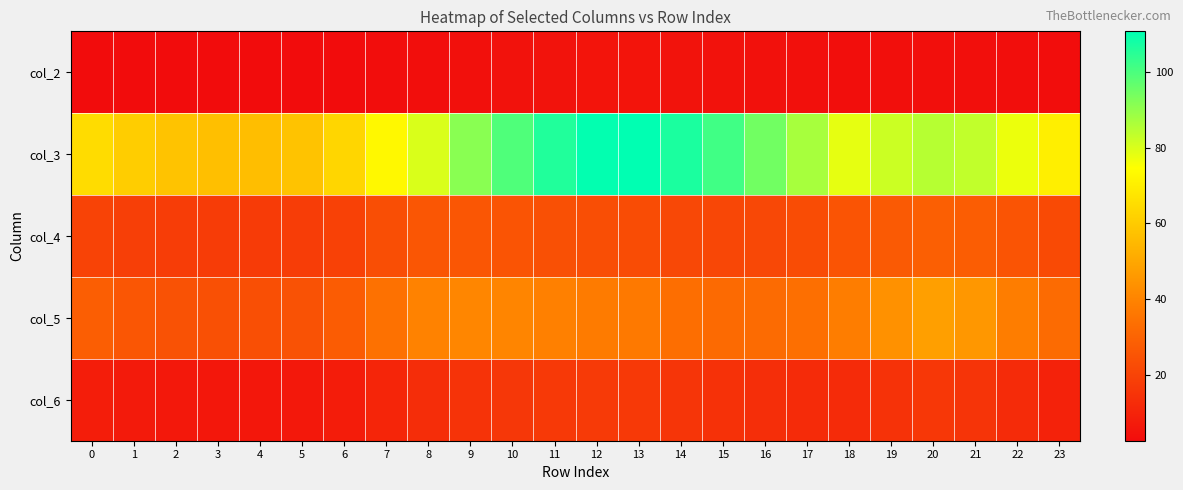

Reading left to right, what are all the values shown in this chart?

col_2: 0=2.7	1=2.7	2=2.7	3=2.7	4=2.7	5=2.7	6=2.7	7=3.0	8=3.3	9=4.0	10=4.5	11=4.9	12=5.1	13=5.1	14=4.9	15=4.6	16=4.2	17=3.8	18=3.2	19=3.5	20=3.7	21=3.6	22=3.2	23=2.9
col_3: 0=64.7	1=60.6	2=57.9	3=56.7	4=56.5	5=57.8	6=63.3	7=72.8	8=79.9	9=91.1	10=99.4	11=106.0	12=110.1	13=110.7	14=106.7	15=101.4	16=94.5	17=86.9	18=78.1	19=82.0	20=84.9	21=83.3	22=77.3	23=70.3
col_4: 0=19.9	1=18.7	2=18.0	3=17.7	4=17.6	5=17.9	6=19.3	7=23.2	8=26.0	9=25.7	10=25.1	11=24.1	12=23.2	13=22.8	14=21.5	15=21.2	16=21.6	17=22.6	18=25.1	19=27.3	20=28.7	21=28.0	22=25.3	23=22.0
col_5: 0=28.6	1=26.0	2=24.5	3=23.9	4=23.7	5=24.5	6=27.8	7=34.5	8=39.8	9=40.7	10=40.6	11=39.2	12=37.5	13=36.7	14=33.4	15=32.1	16=32.3	17=33.6	18=37.9	19=43.7	20=47.7	21=45.5	22=38.2	23=32.4
col_6: 0=8.1	1=7.0	2=6.4	3=6.1	4=6.1	5=6.4	6=7.7	7=10.6	8=13.2	9=14.9	10=16.1	11=16.7	12=17.0	13=16.9	14=15.5	15=14.3	16=13.2	17=12.4	18=12.5	19=14.6	20=16.2	21=15.3	22=12.4	23=9.8